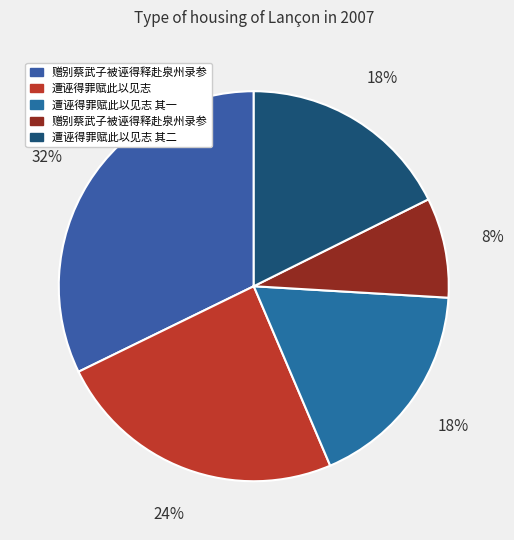

How many slices are in this pie chart?

5